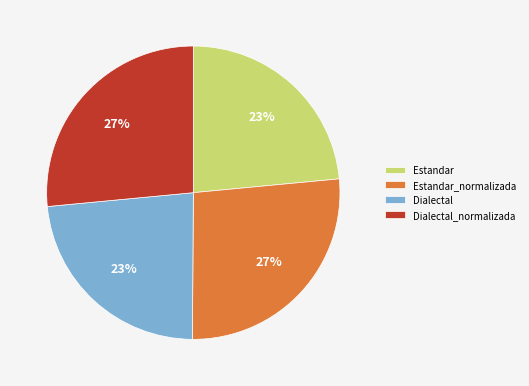

To the nearest percent, what is the average slice percentage?

25%